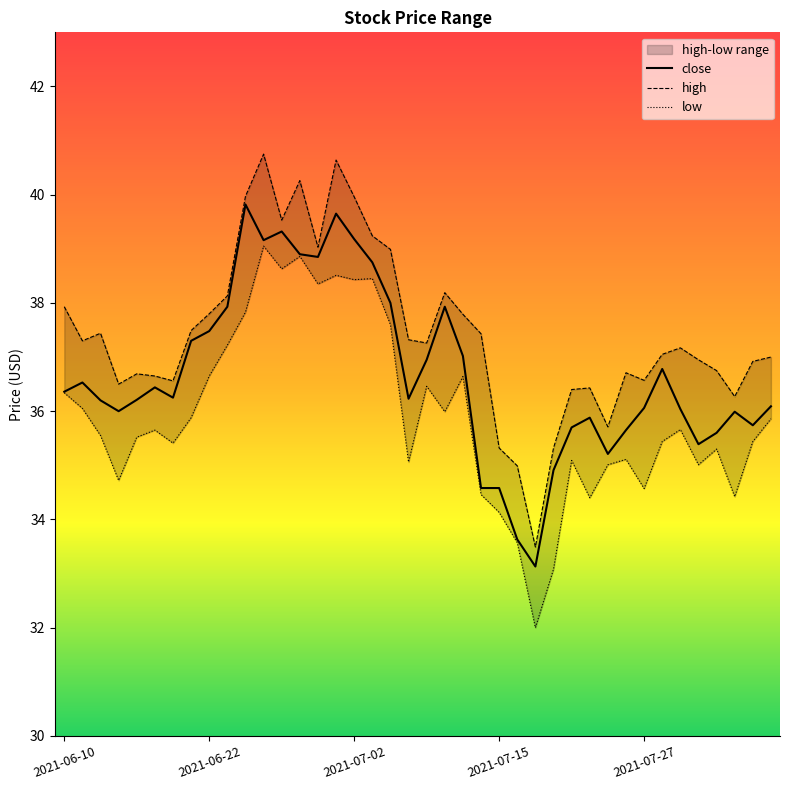

Where is high nearest to the value 37?

2021-08-05